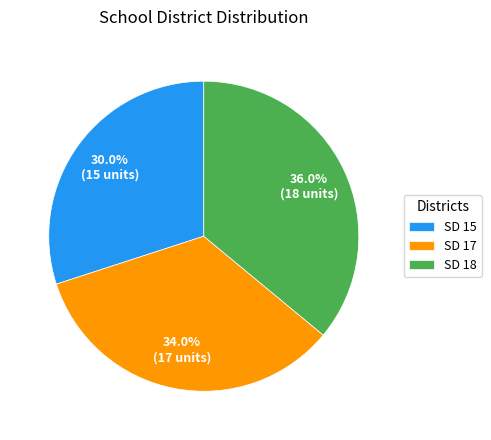

True or false: SD 18 accounts for 36% of the total.

True